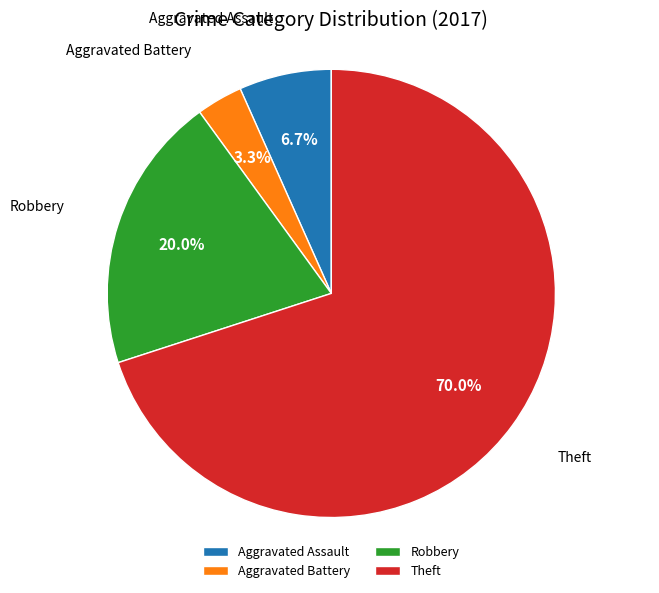

Is Theft the majority of the pie?

Yes